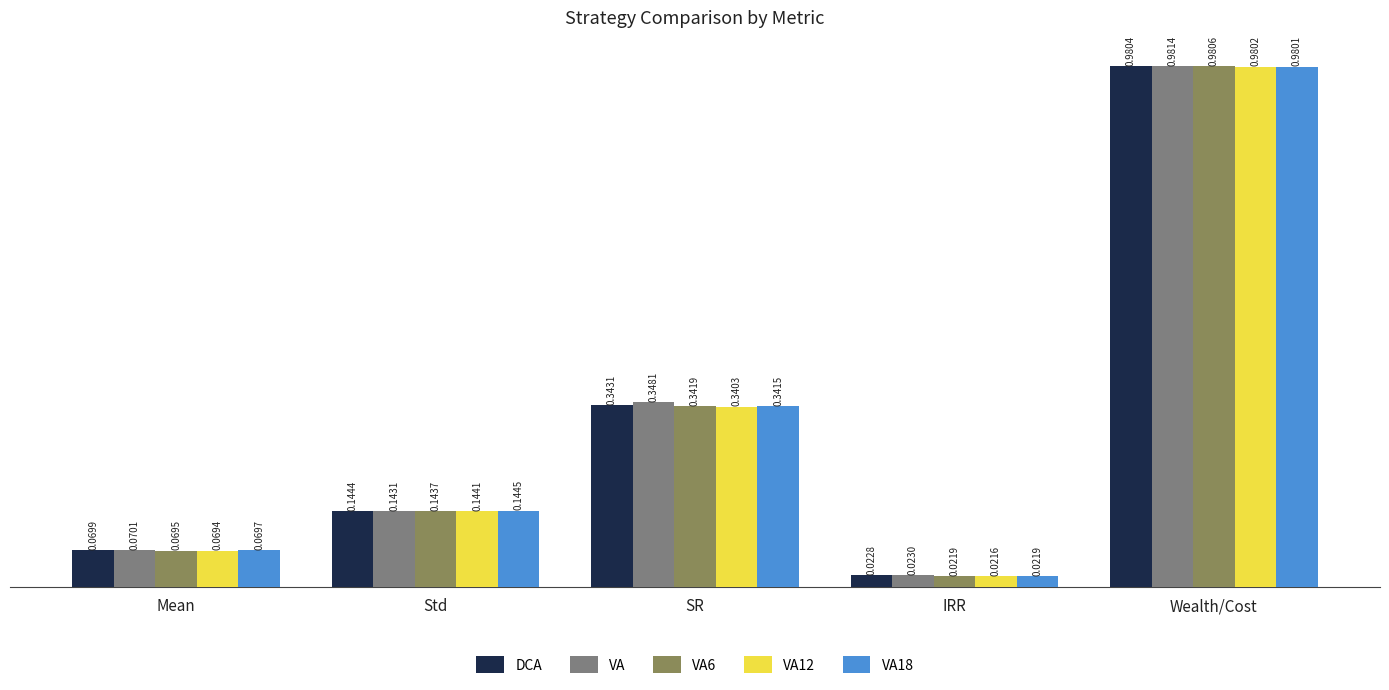

List the labels in order of VA value, smallest first.

IRR, Mean, Std, SR, Wealth/Cost